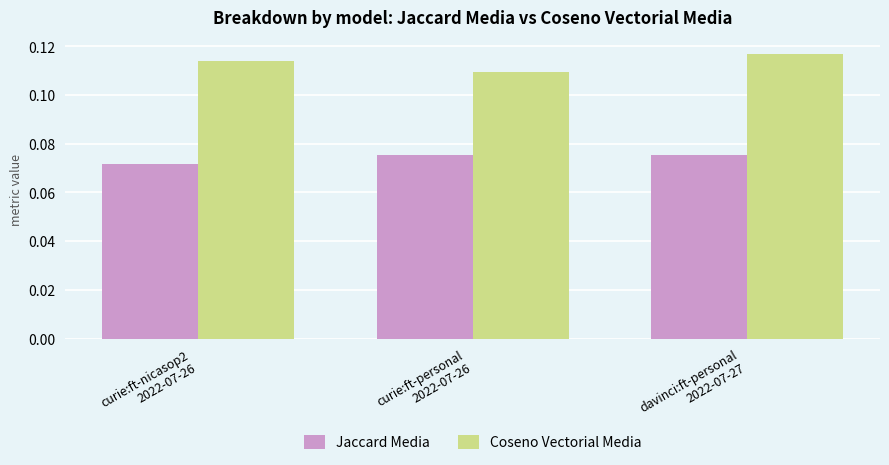

How many groups of bars are there?

3